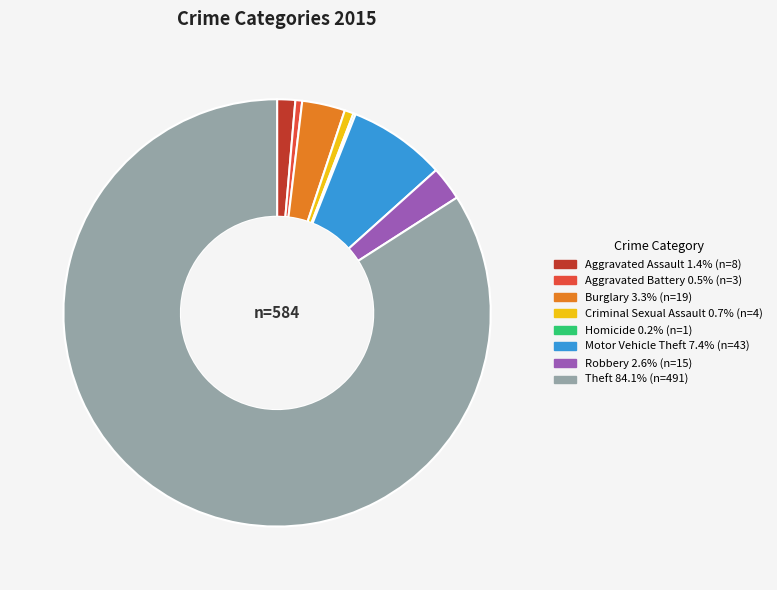

Between Criminal Sexual Assault and Robbery, which is larger?

Robbery